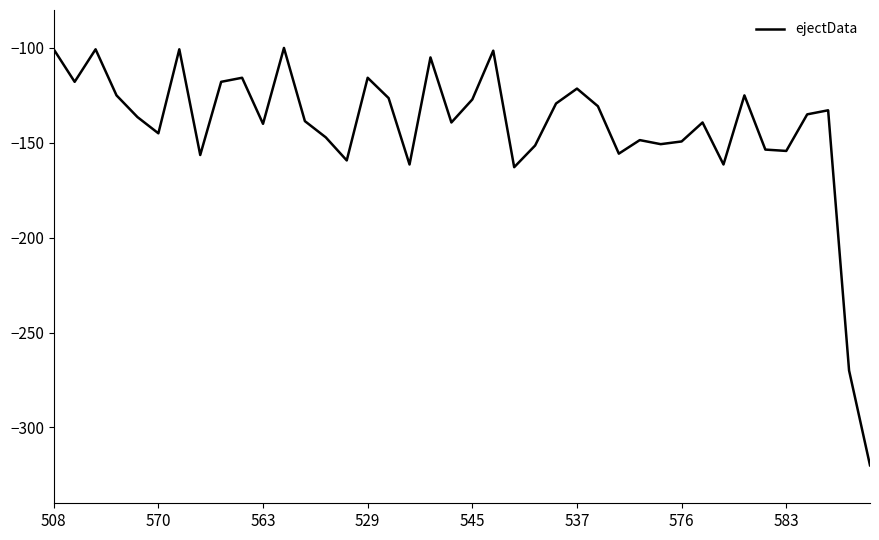

What is the greatest value displayed?

-100.0